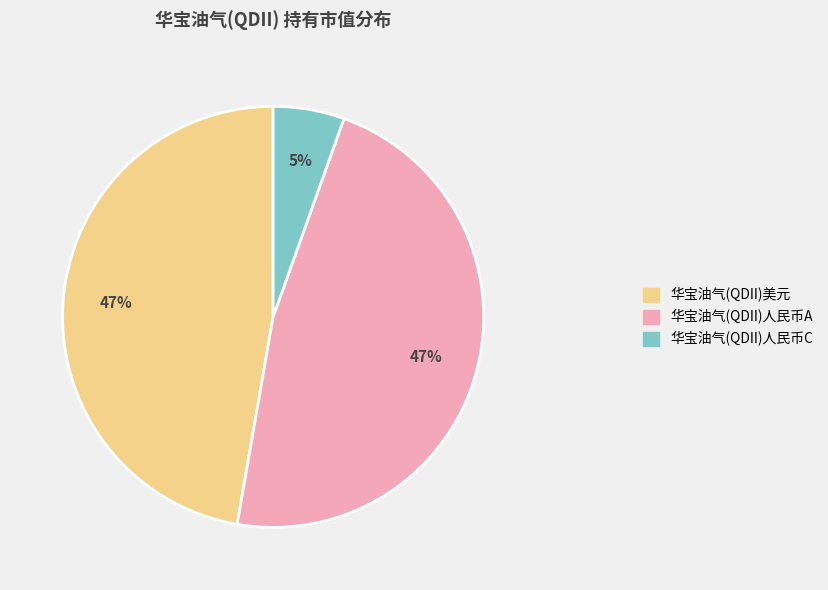

How many slices are in this pie chart?

3